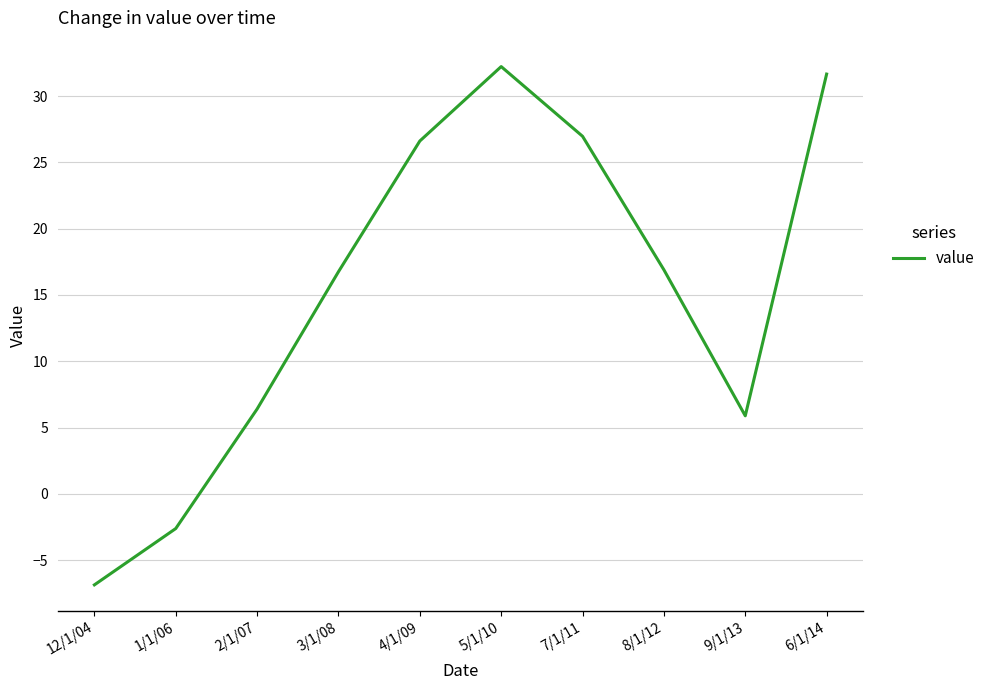

What is the sum of the values at 4/1/09 and 3/1/08?

43.4